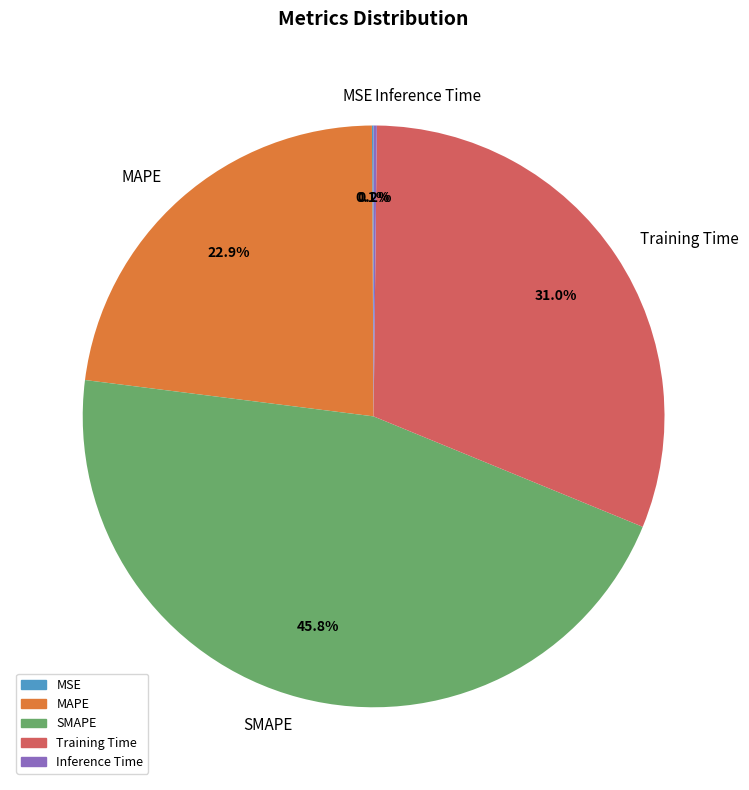

How much of the chart is everything except SMAPE?

54.2%